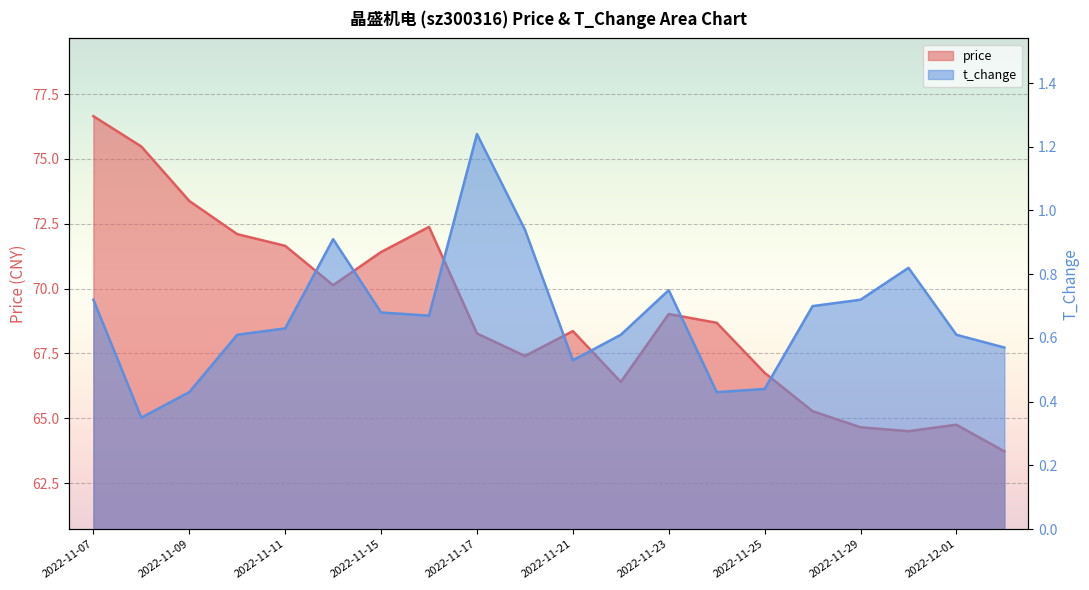

What are all the series names shown in the legend?

price, t_change